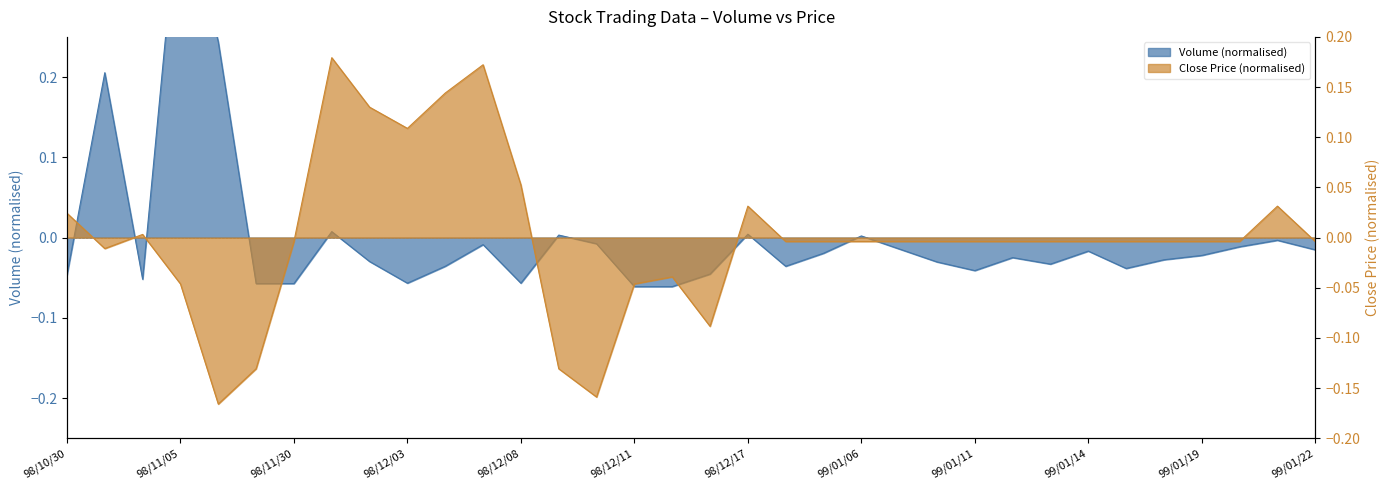

What is the label of the 18th point from the right?

16